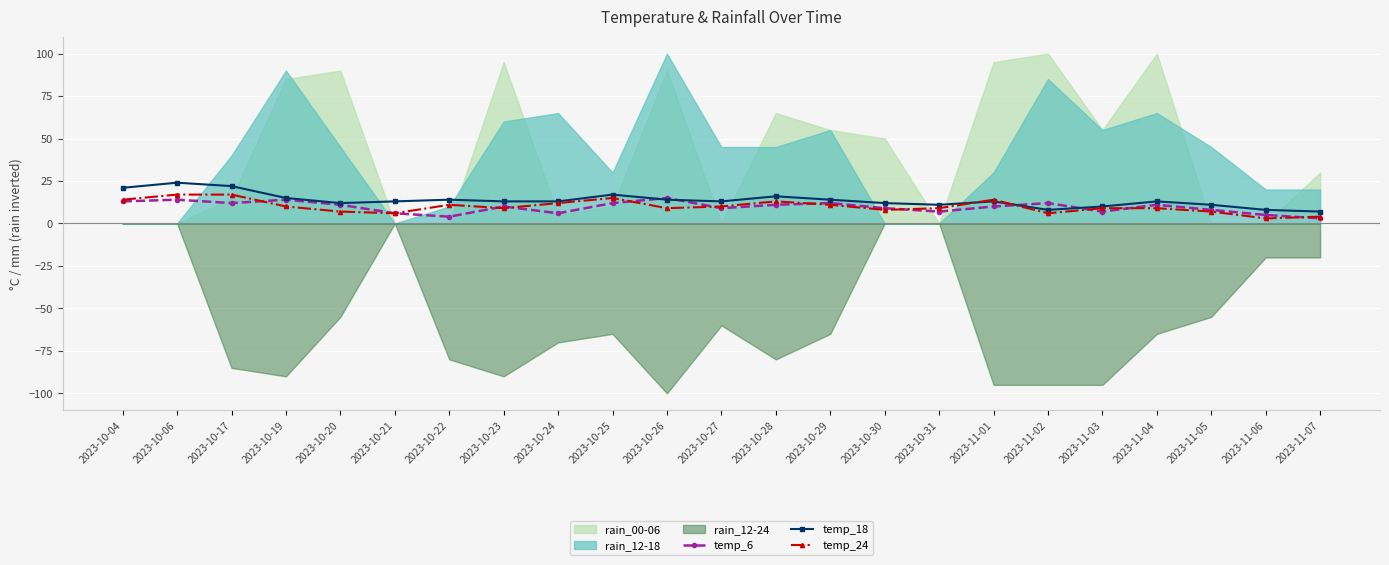

How many lines are shown in the chart?

3